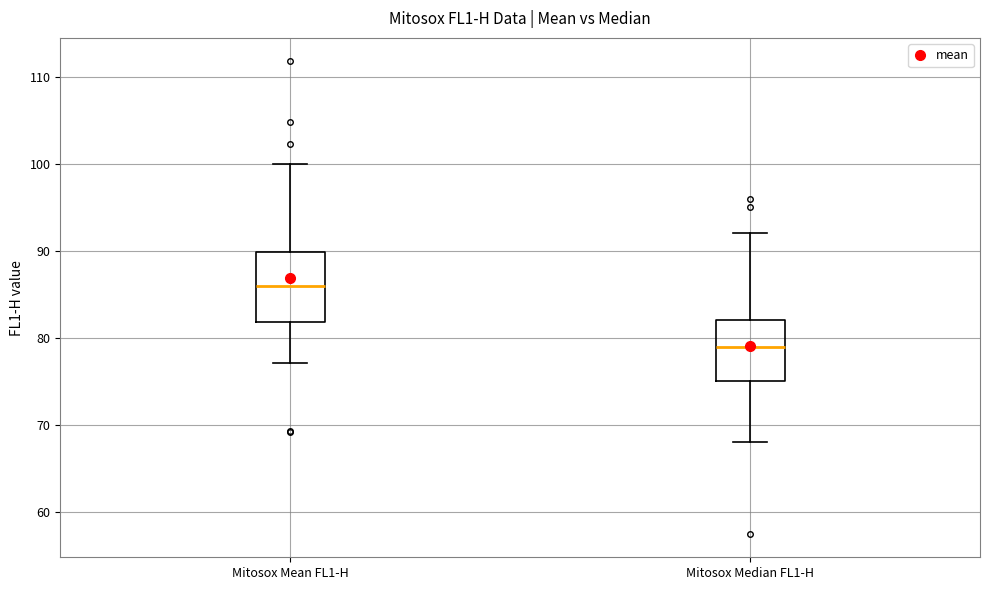

Where does the median line of the box for Mitosox Mean FL1-H sit on the y-axis? The values are not printed on the chart, so give them approximately, as read against the axis.

86